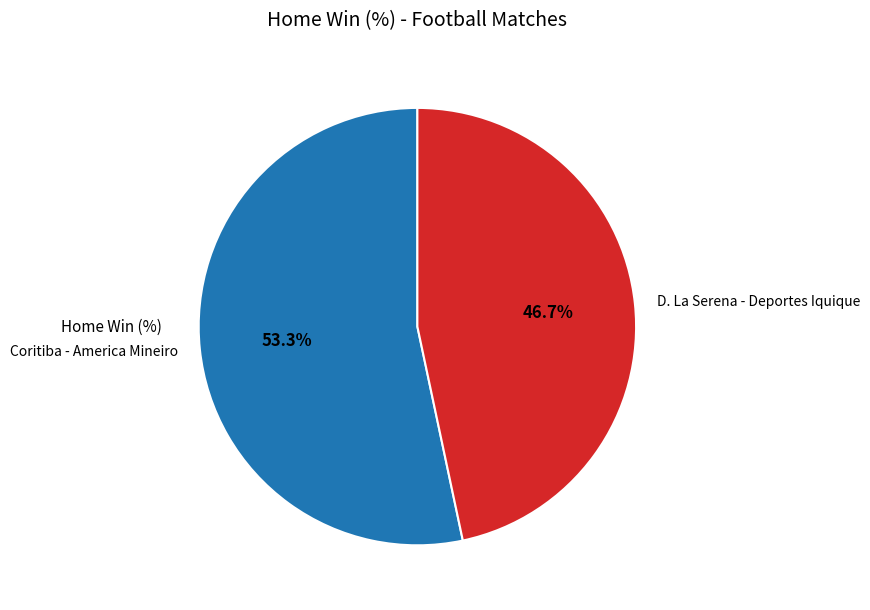

Is it true that D. La Serena - Deportes Iquique is 53% of the pie?

False